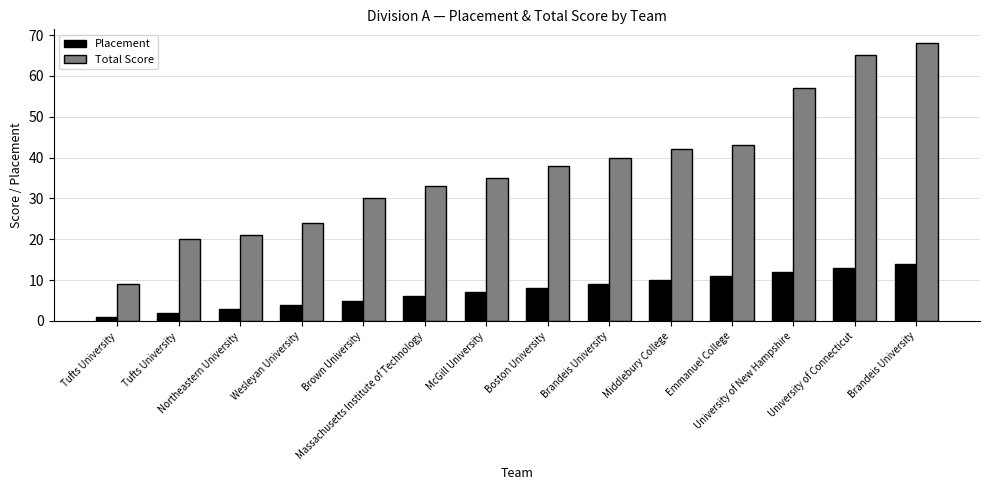

How many bars are there in total?

28